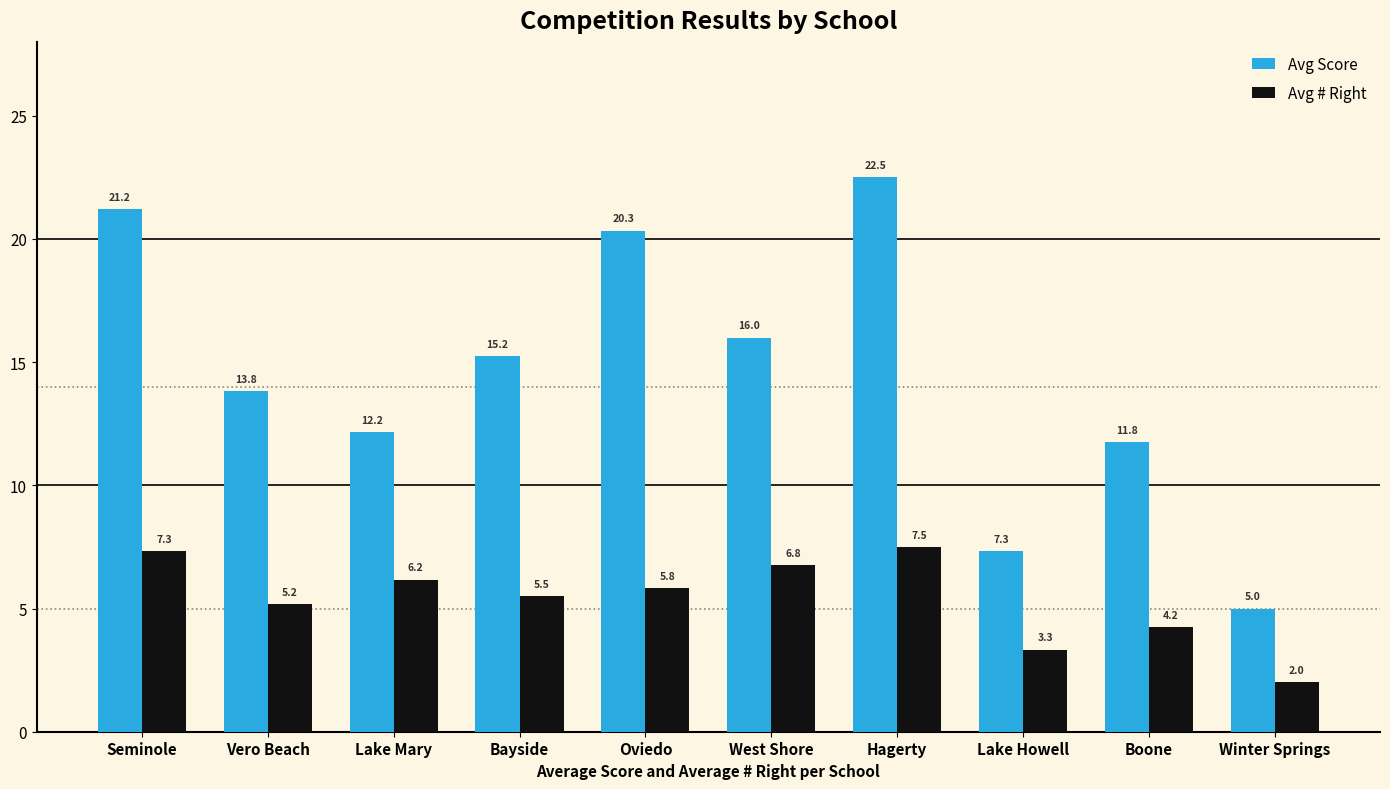

Rank the series at West Shore from lowest to highest value.

Avg # Right, Avg Score